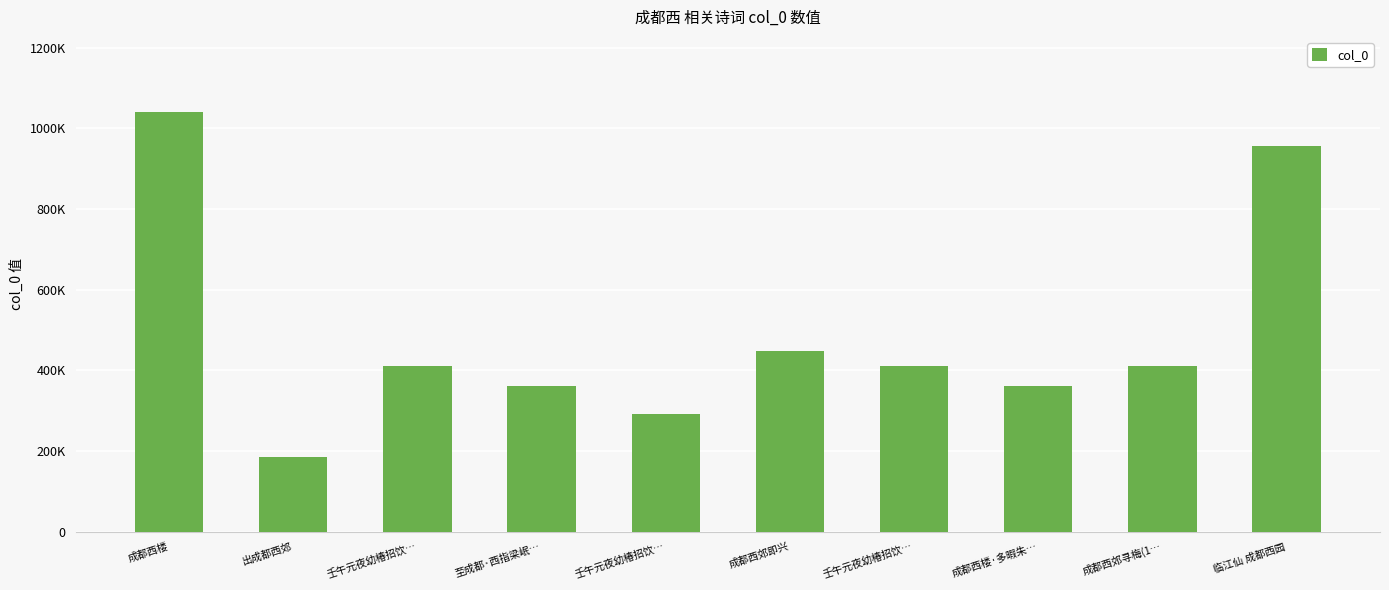

Does the chart contain any negative values?

No